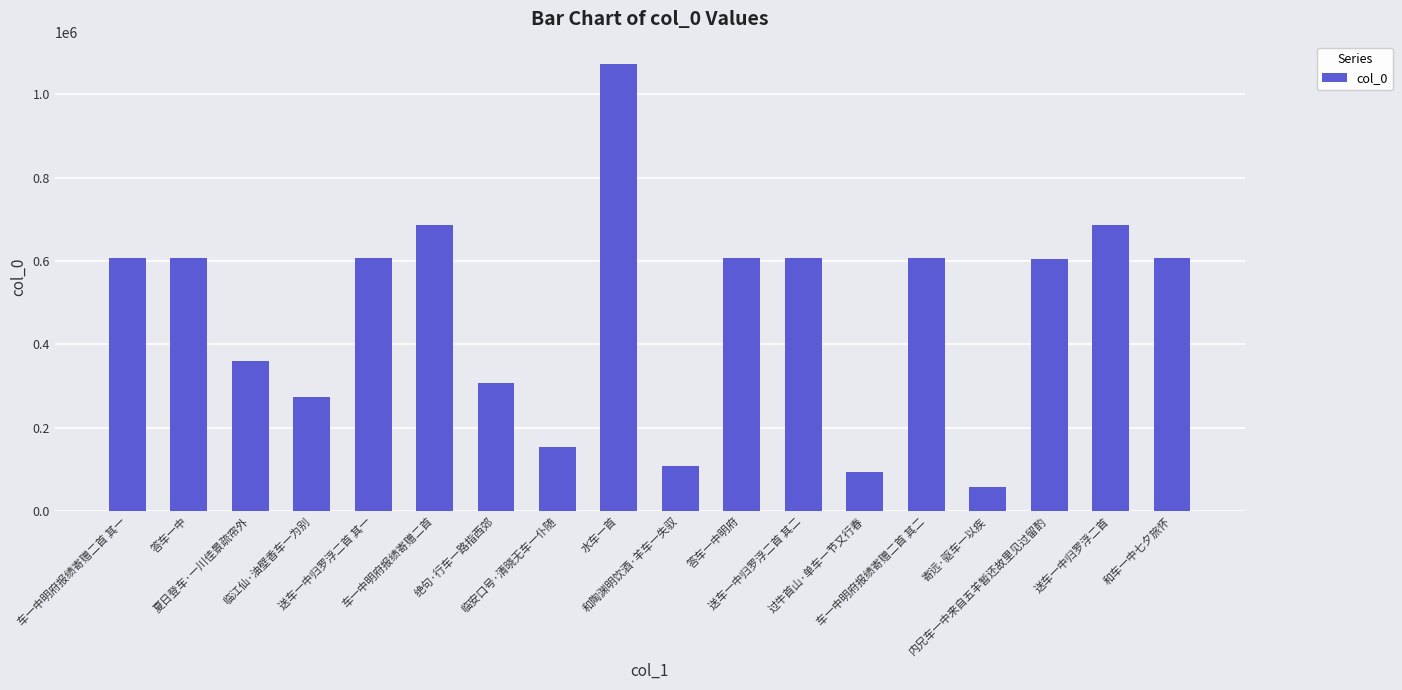

The chart shows a value of 685893 at 送车一中归罗浮二首. True or false?

True